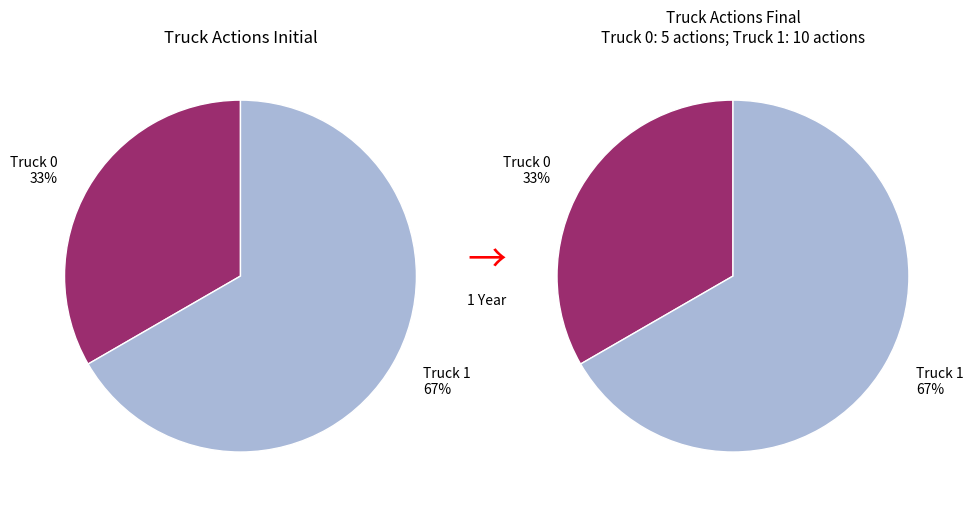

What is the smallest slice in the pie chart?

Truck 0